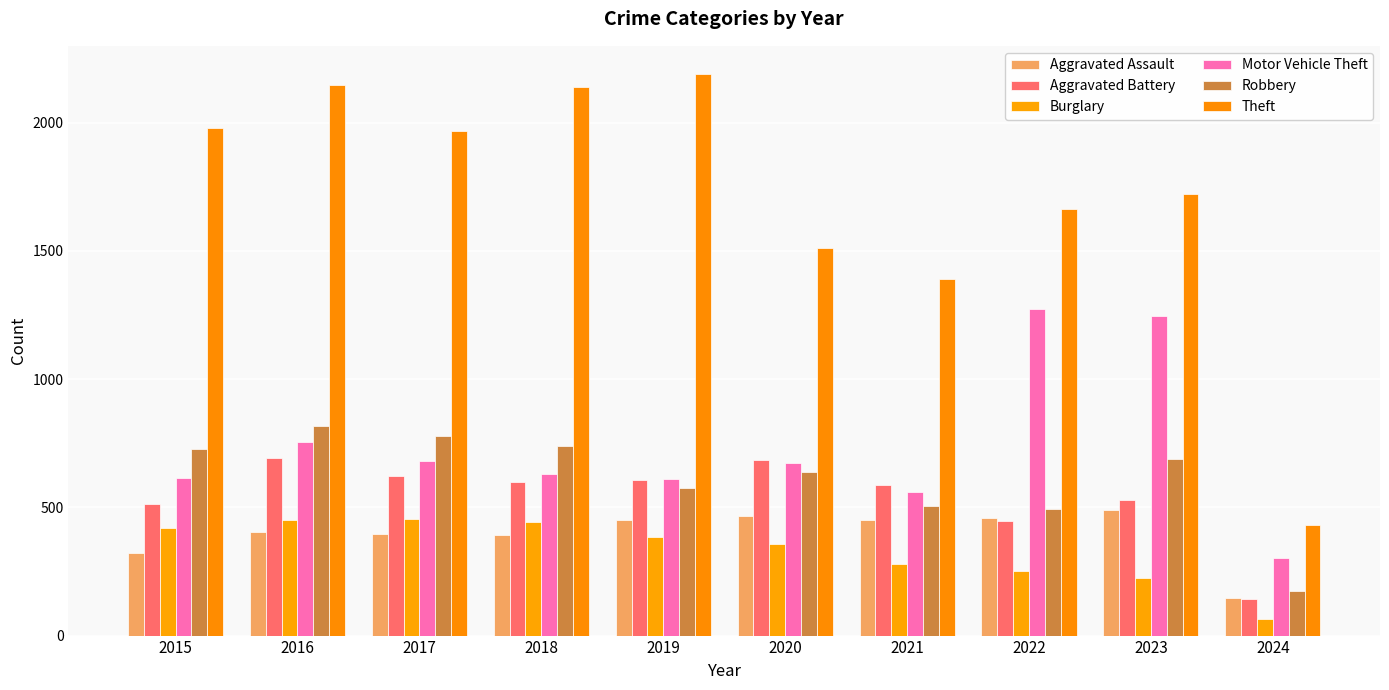

Which has a higher value, 2015 or 2019?

2019